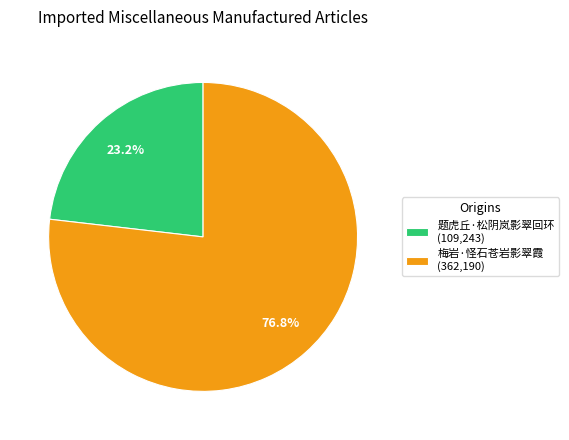

To the nearest percent, what is the difference between the 题虎丘·松阴岚影翠回环 and 梅岩·怪石苍岩影翠霞 slice percentages?

54%